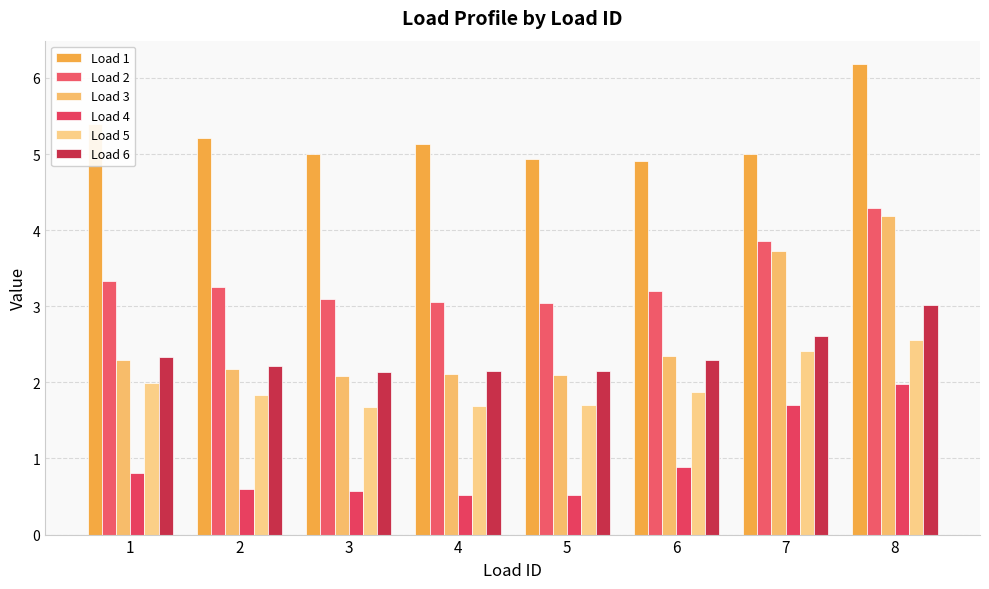

What is the sum of all Load 6 values?

18.9